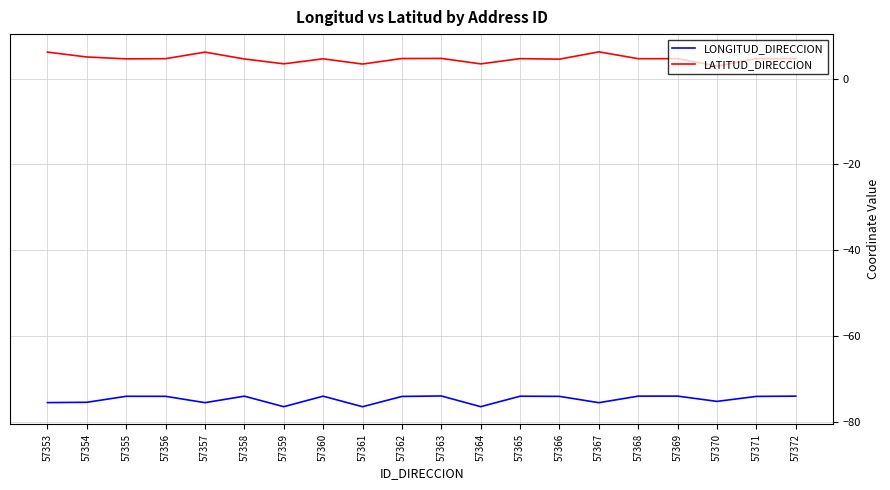

Is the value of LATITUD_DIRECCION at 57362 greater than the value of LONGITUD_DIRECCION at 57358?

Yes